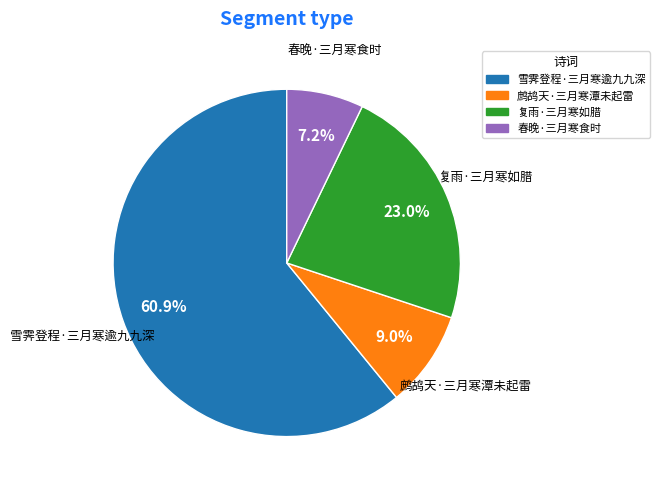

What is the ratio of the value at 雪霁登程·三月寒逾九九深 to the value at 春晚·三月寒食时?

8.5